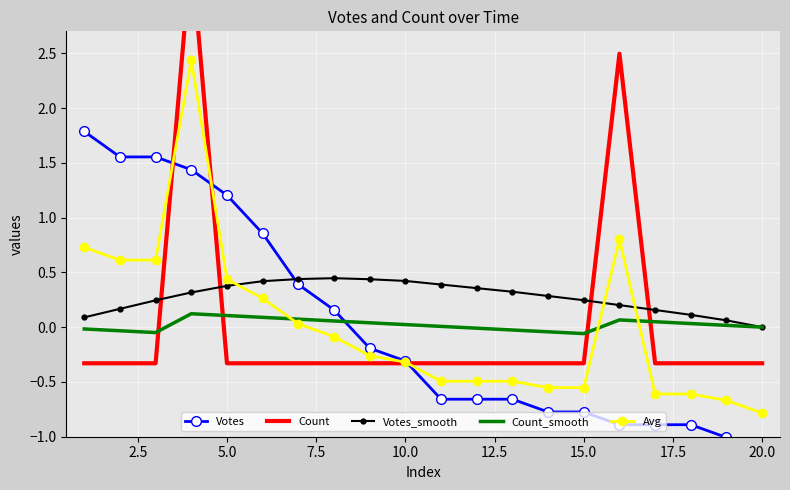

At which label does Avg reach its minimum?

20.0